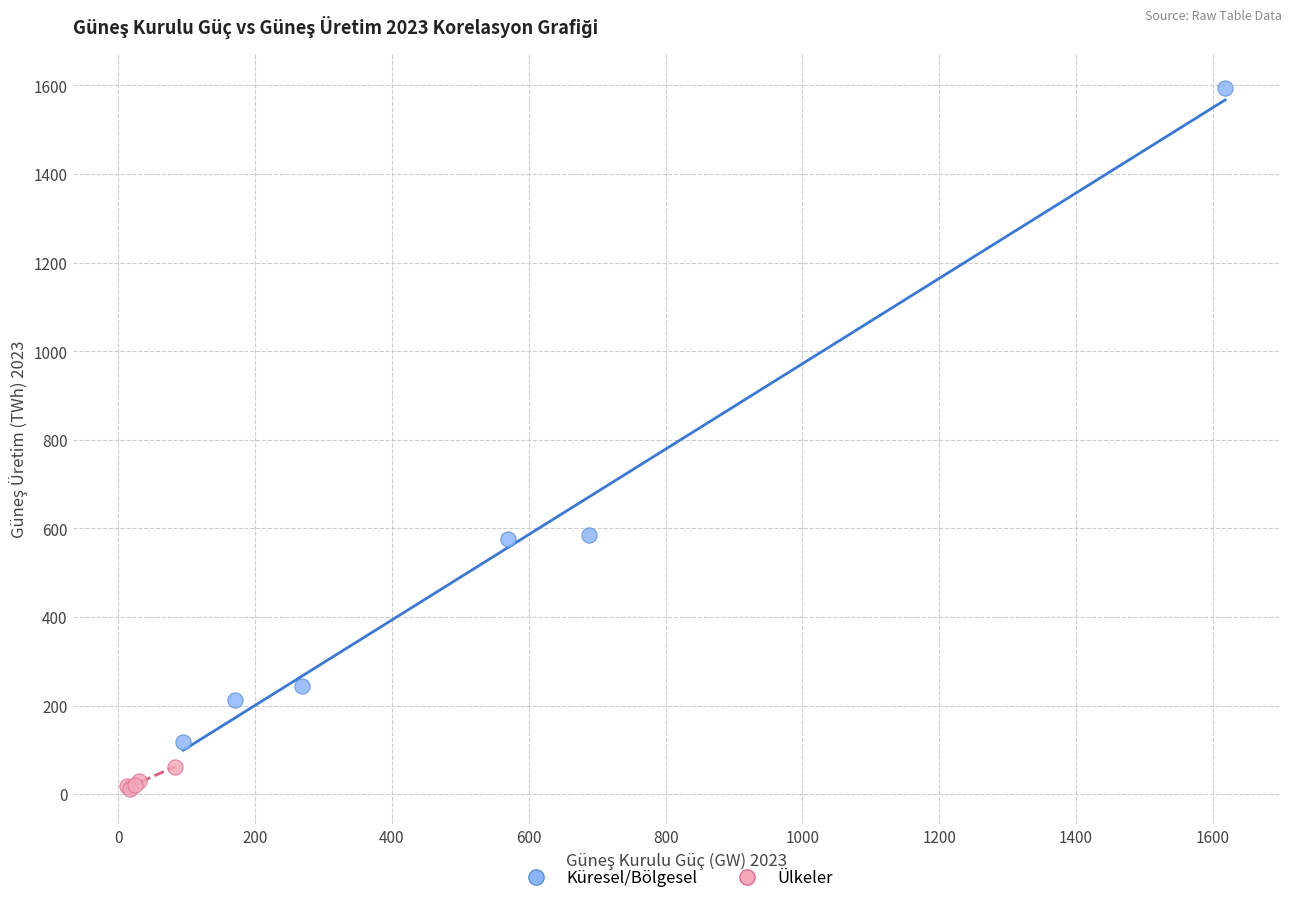

Which series reaches the minimum Y coordinate?

Ülkeler